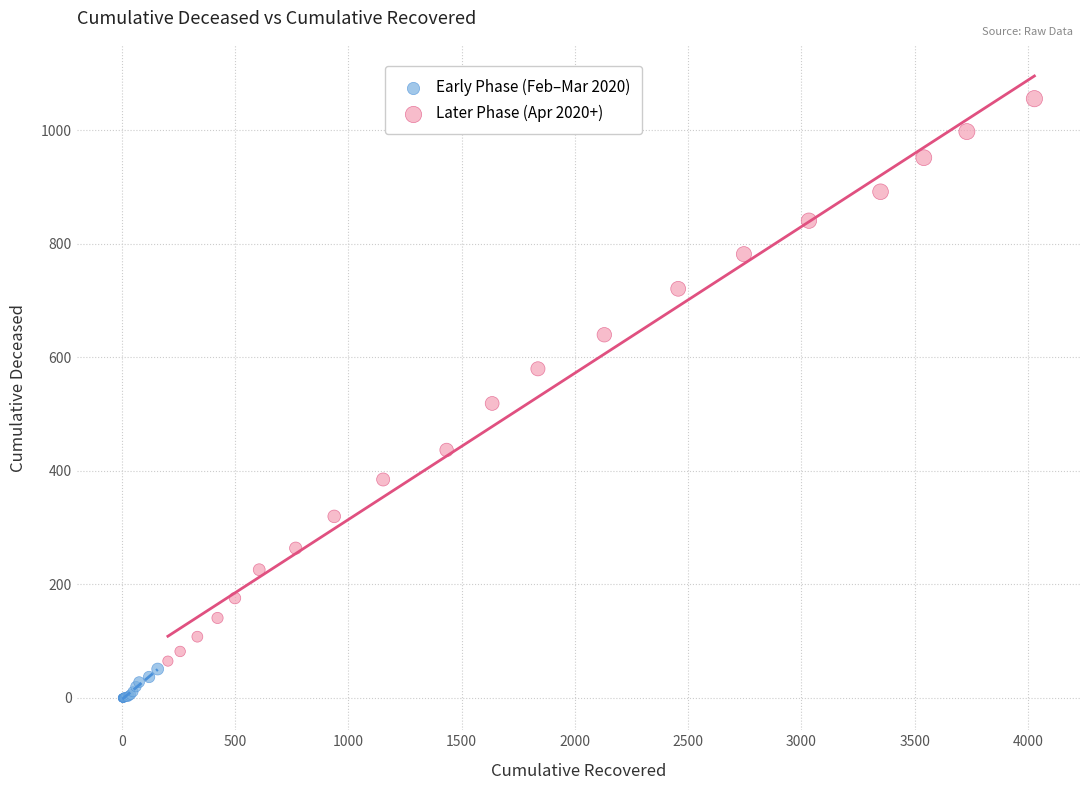

Which series reaches the minimum Y coordinate?

Early Phase (Feb–Mar 2020)